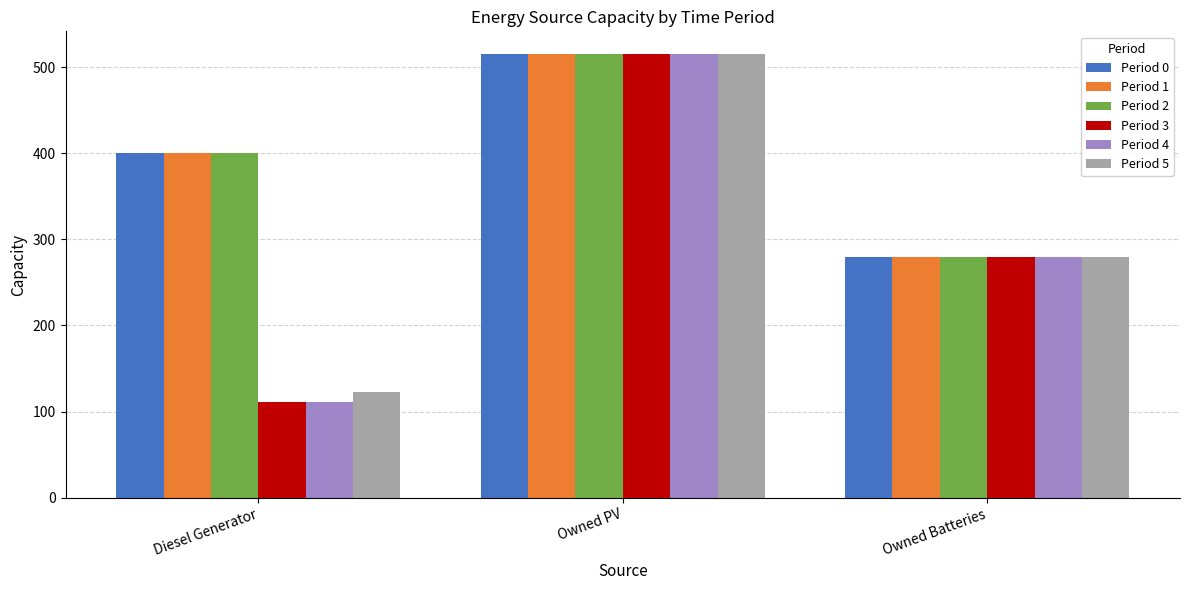

True or false: Period 0 has a value of 695 at Diesel Generator.

False